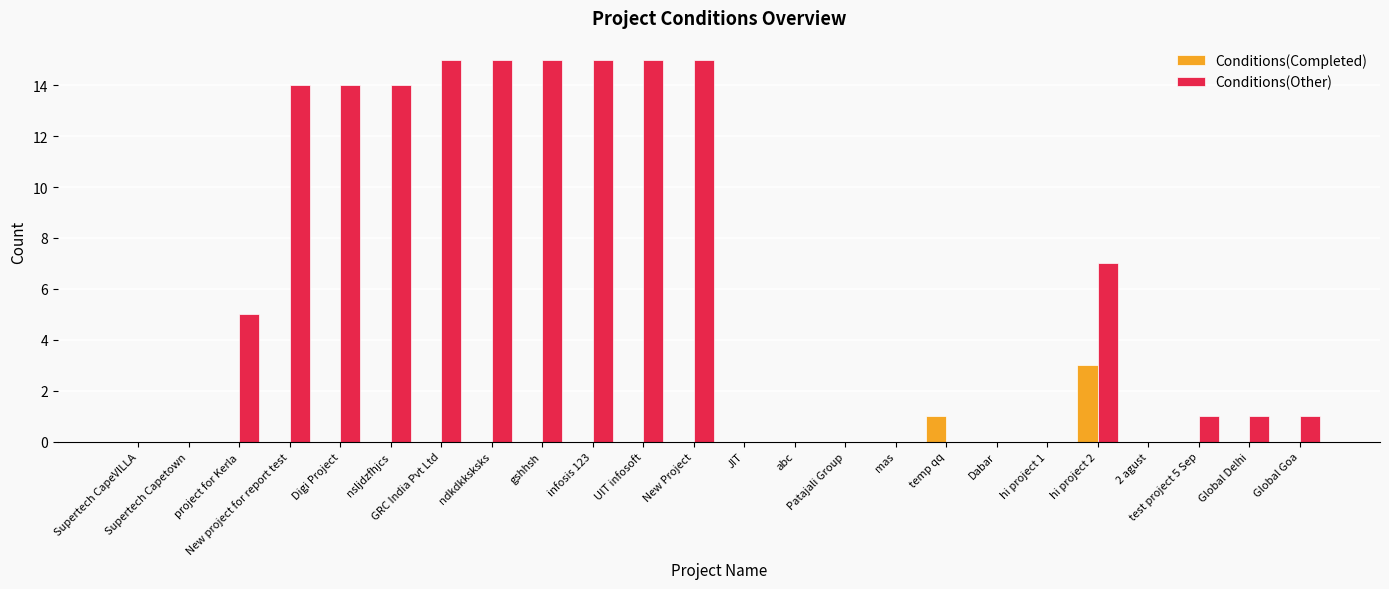

Which series has the largest total across all categories?

Conditions(Other)